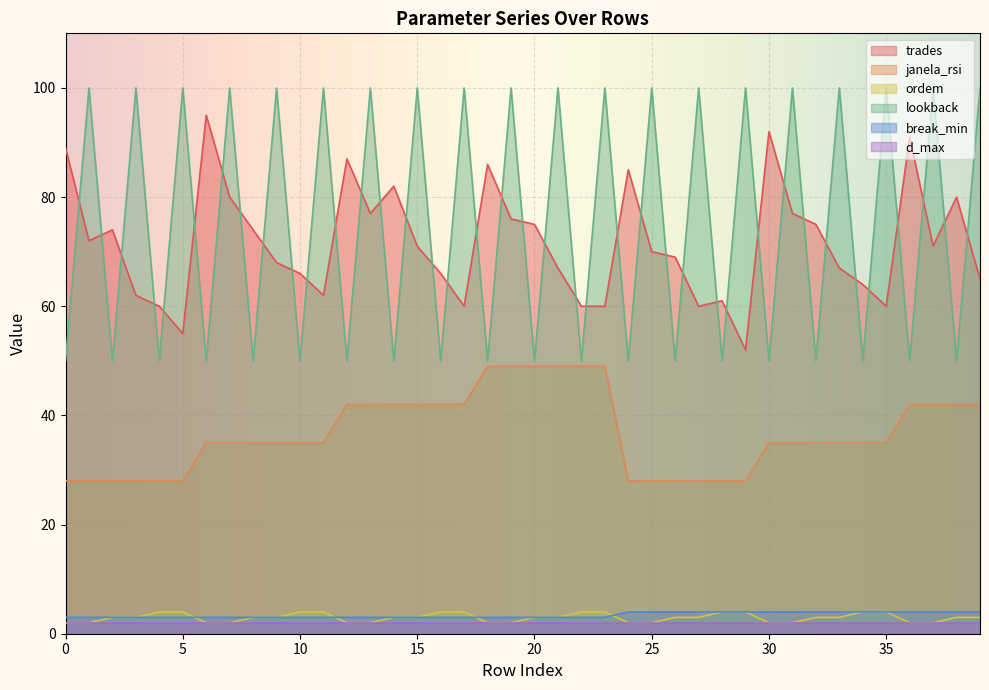

At which label does lookback reach its peak?

1